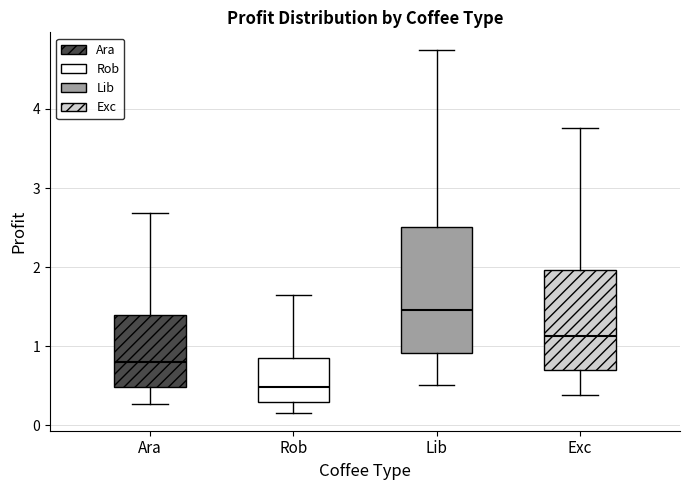

Which box has the lowest median line?

Rob